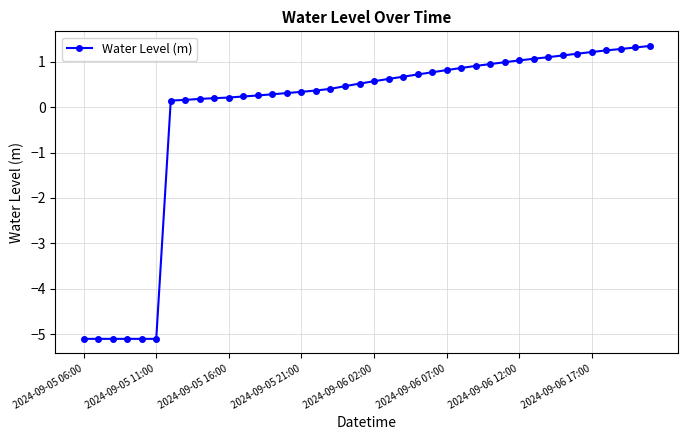

What is the value of the 22nd point from the left?

0.6